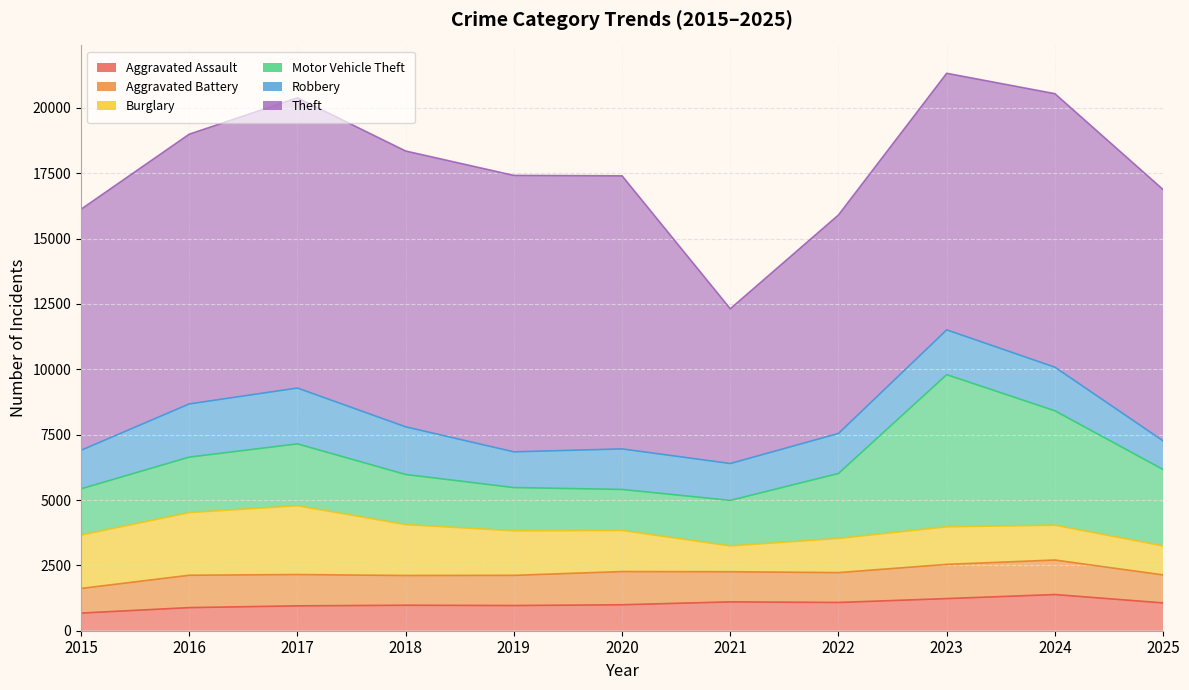

At which label does Aggravated Battery reach its minimum?

2015